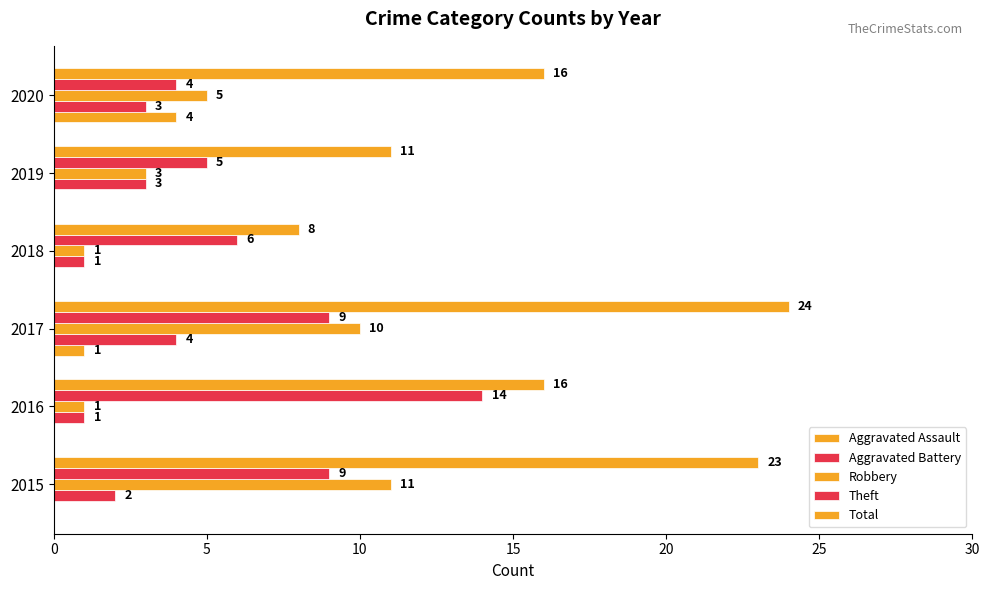

How many categories are shown in the chart?

6